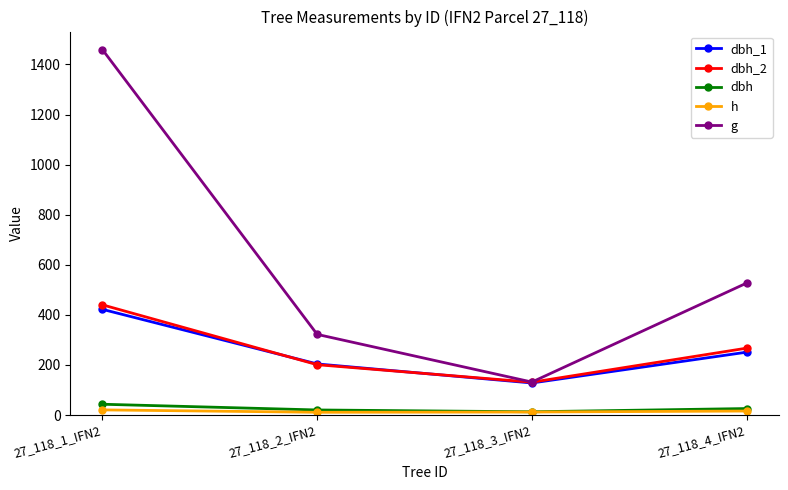

How many data points in dbh are above 25?

2